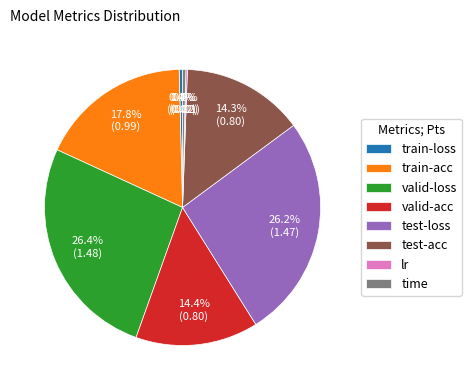

How much of the chart is everything except valid-loss?

73.6%